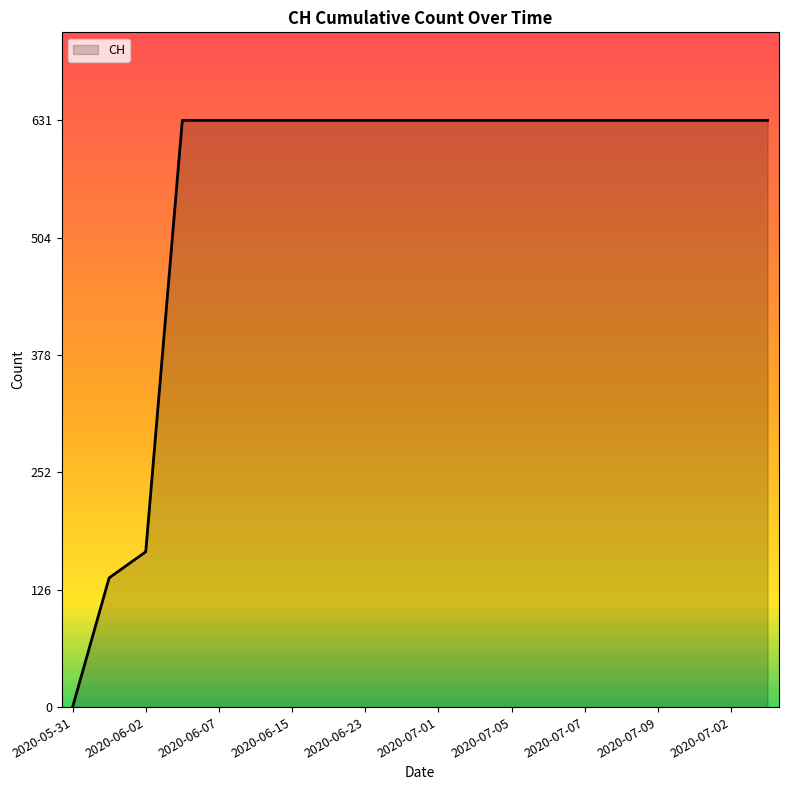

What is the difference between the maximum and minimum values?

631